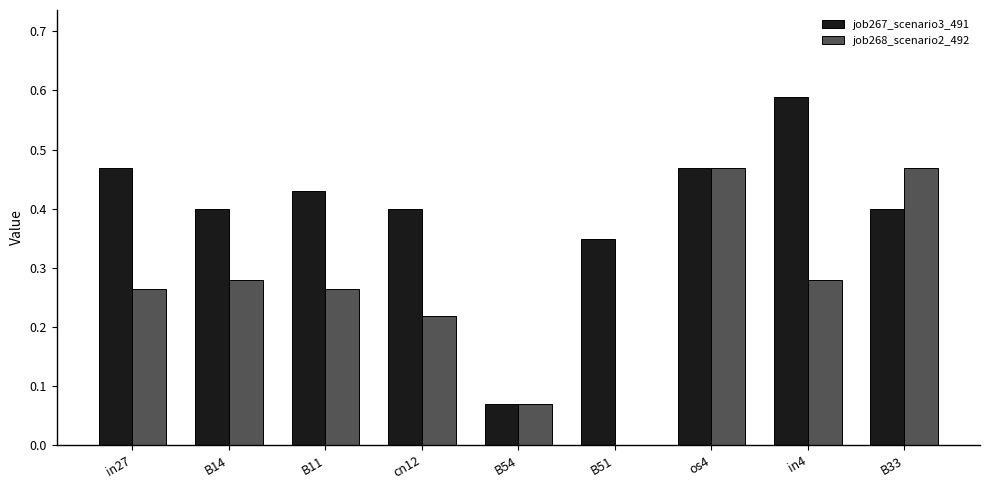

How many values in the job268_scenario2_492 series exceed 0?

8